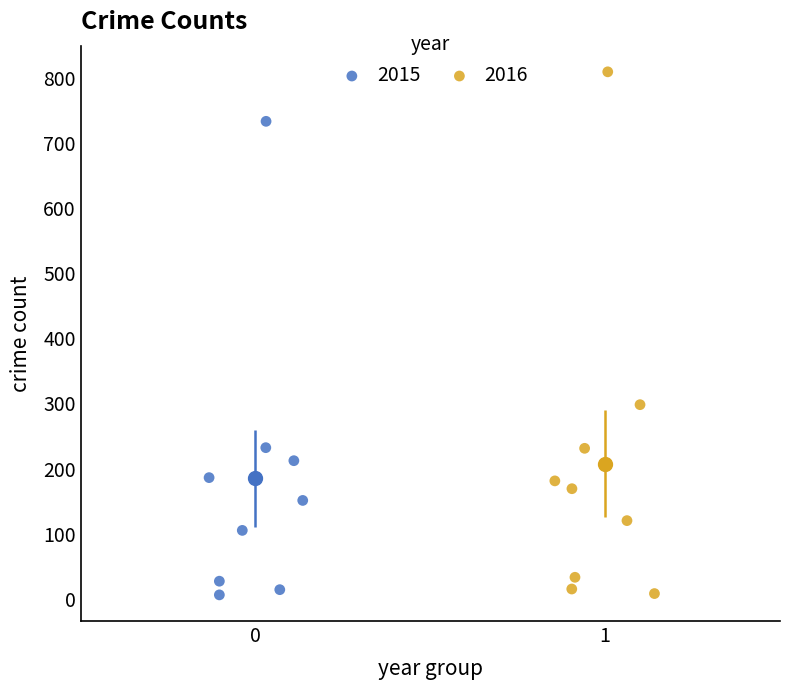

What are all the series names shown in the legend?

2015, 2016